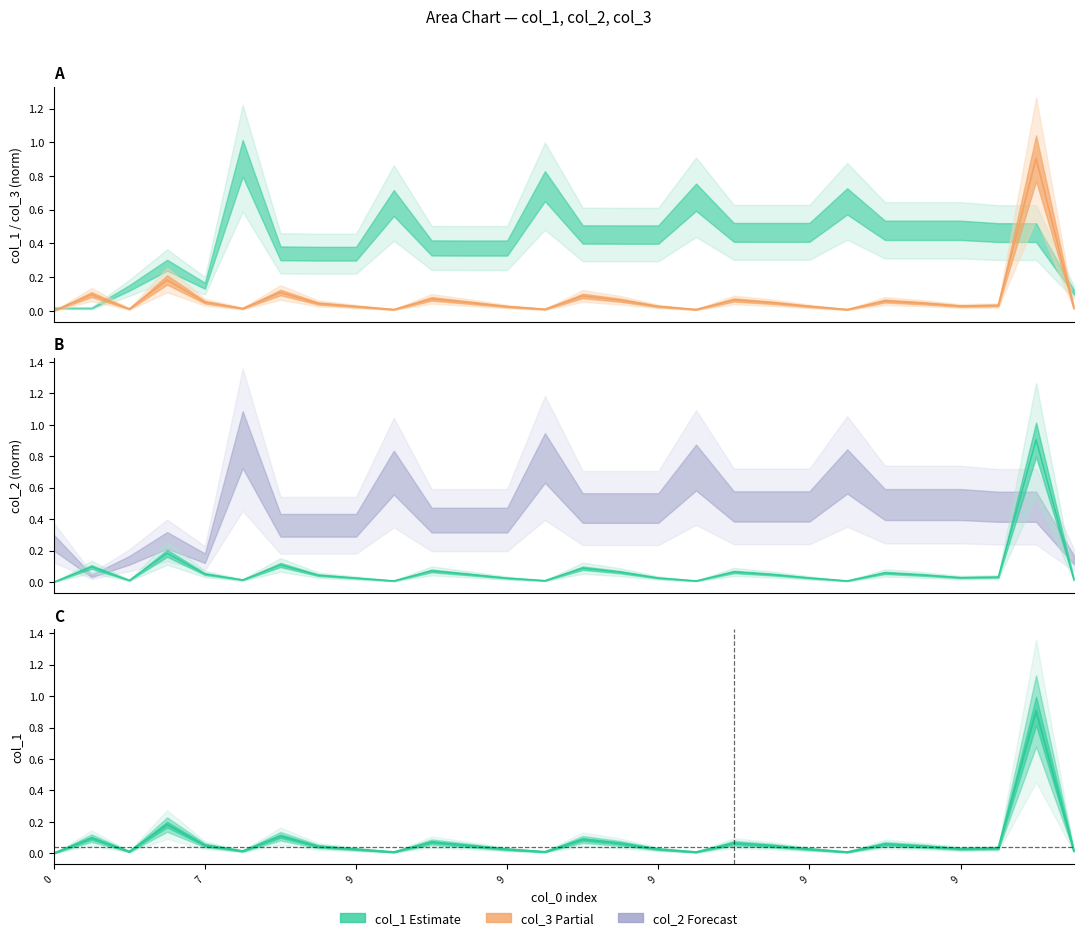

How many data points in col_1 are above 0?

27